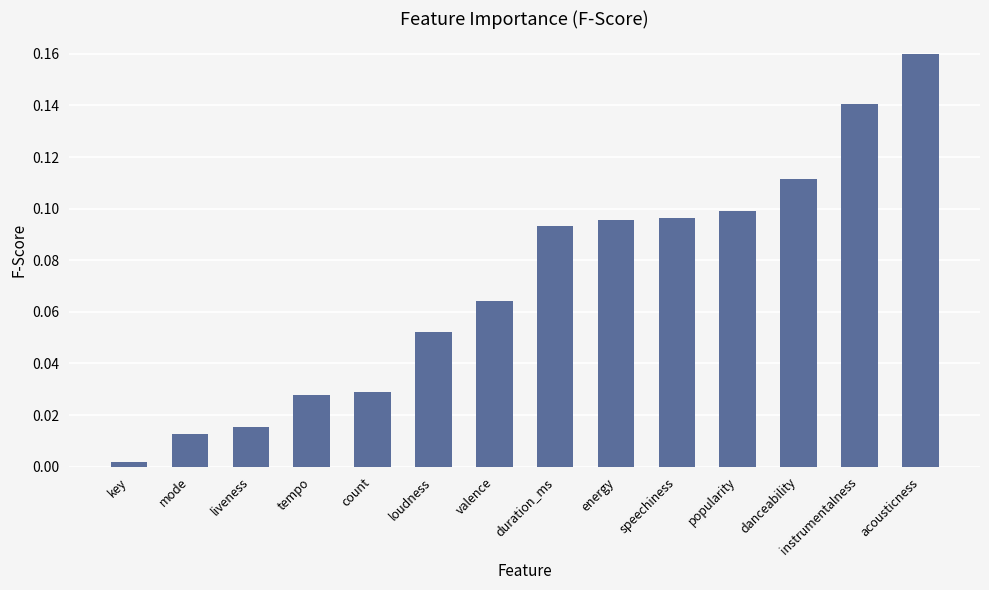

How many bars are there in total?

14